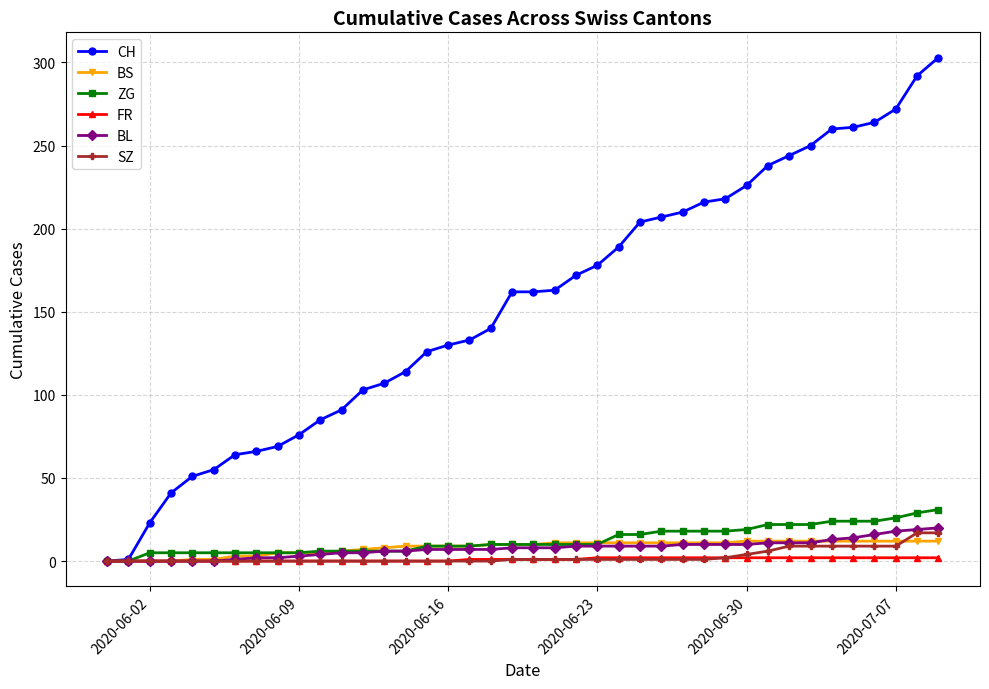

How many distinct data groups are displayed?

6